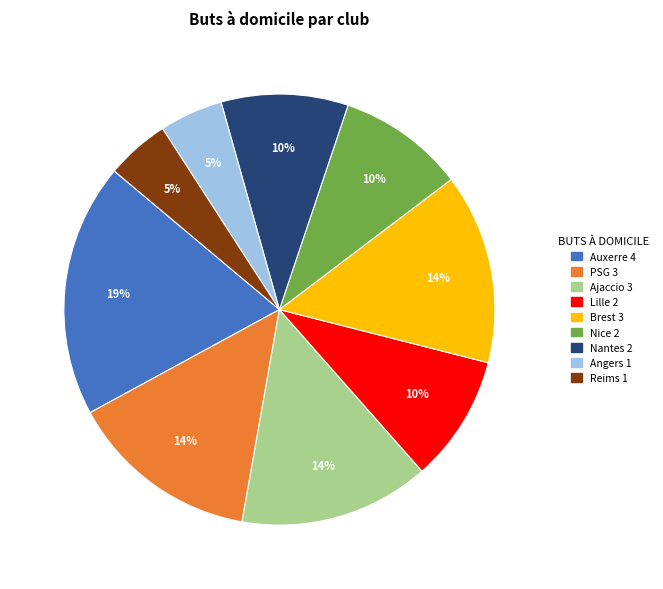

To the nearest percent, what is the difference between the largest and smallest slice percentages?

14%